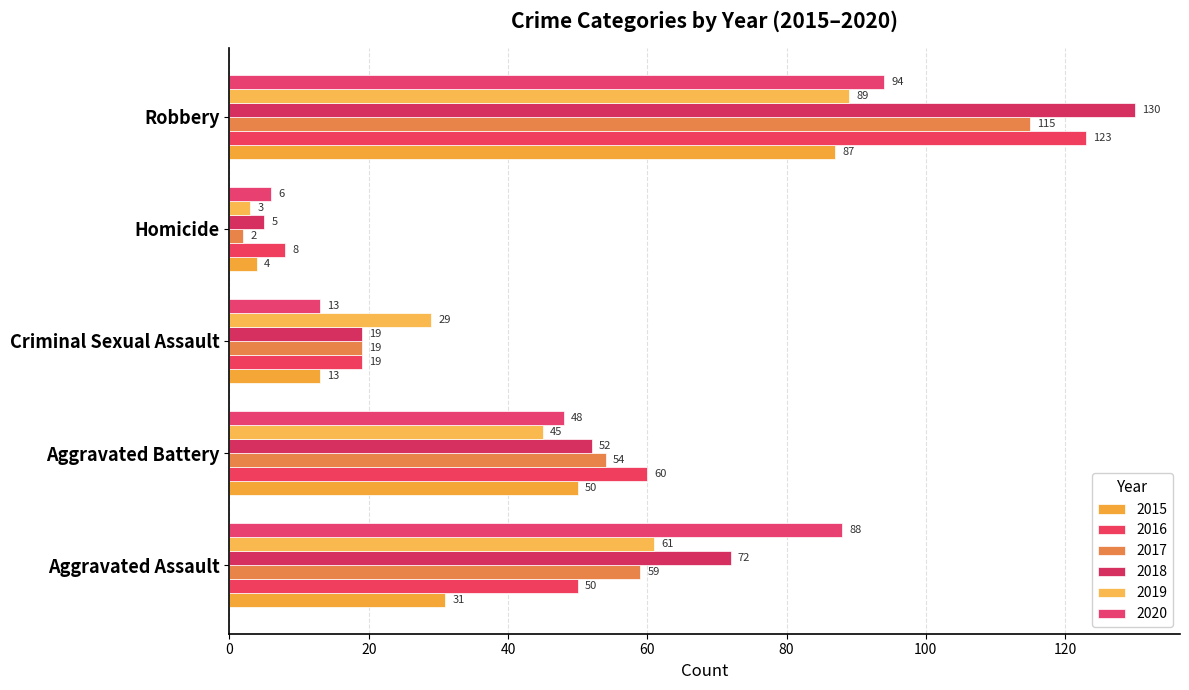

Where is 2016 nearest to the value 65?

Aggravated Battery